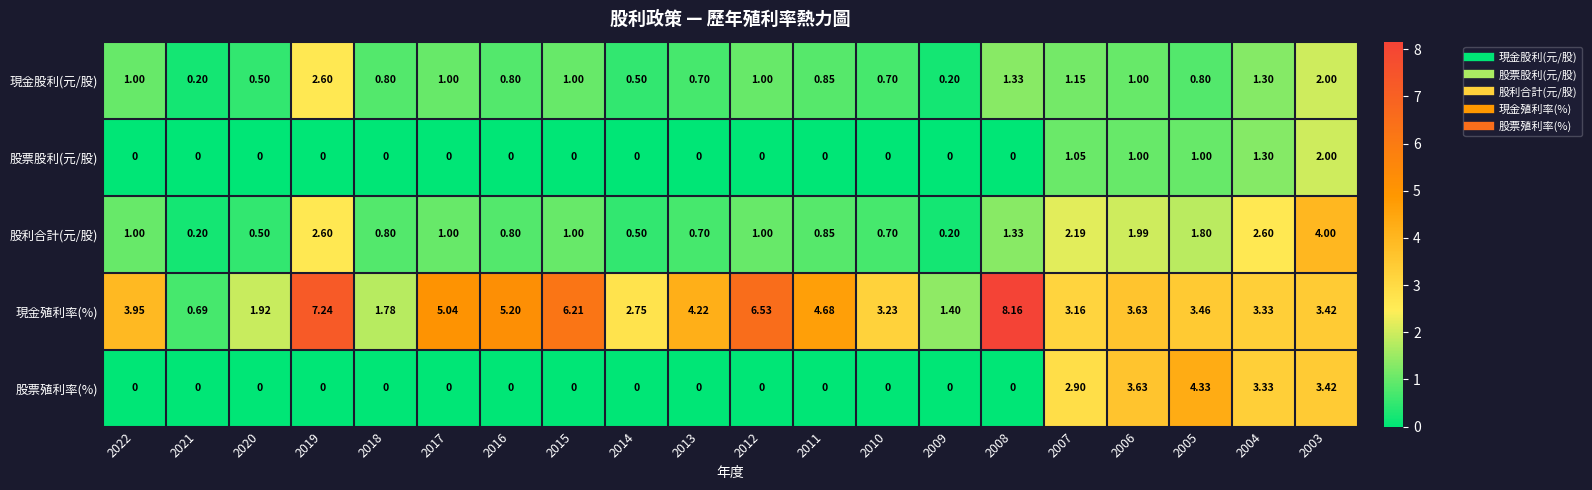

At how many categories does at least one series exceed 1?

19